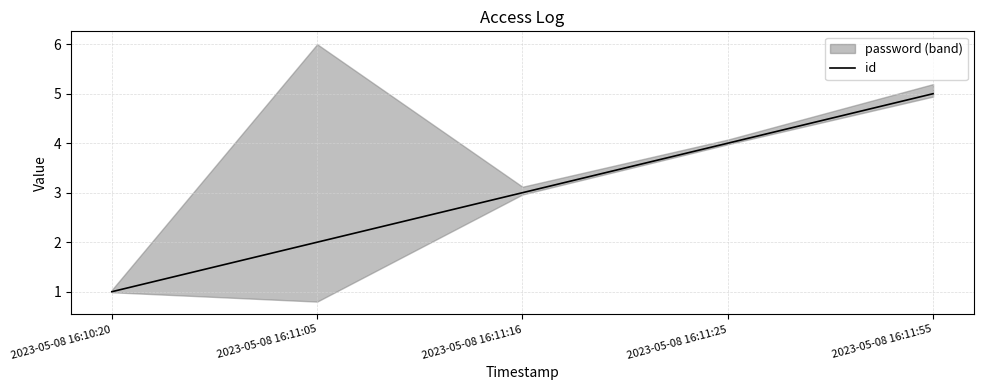

Rank the categories by value from highest to lowest.

2023-05-08 16:11:55, 2023-05-08 16:11:25, 2023-05-08 16:11:16, 2023-05-08 16:11:05, 2023-05-08 16:10:20